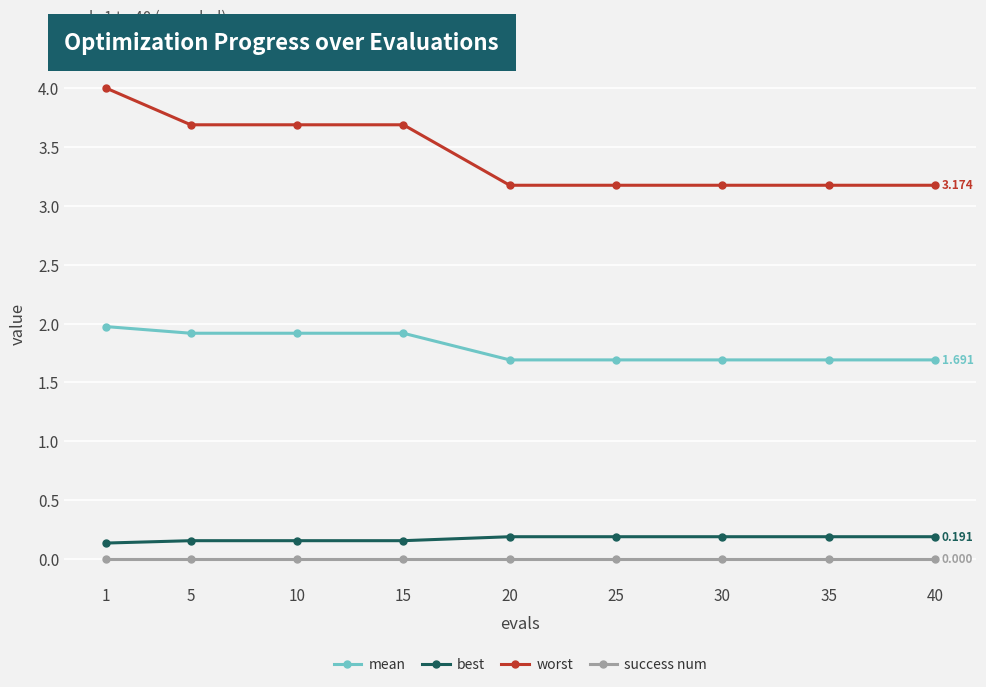

At which category is the sum across all series the highest?

1